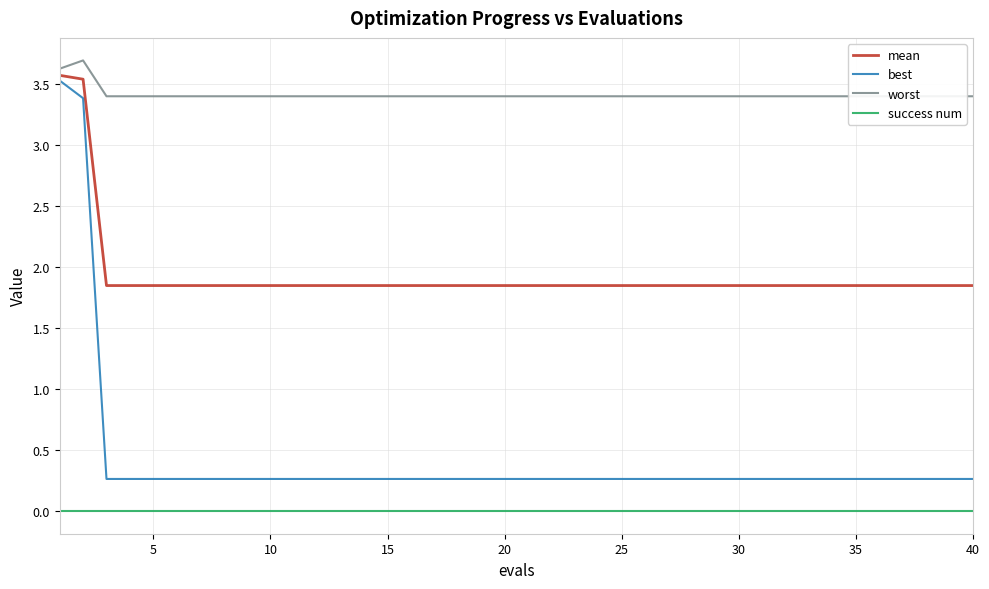

Which series has the largest range (max minus min)?

best